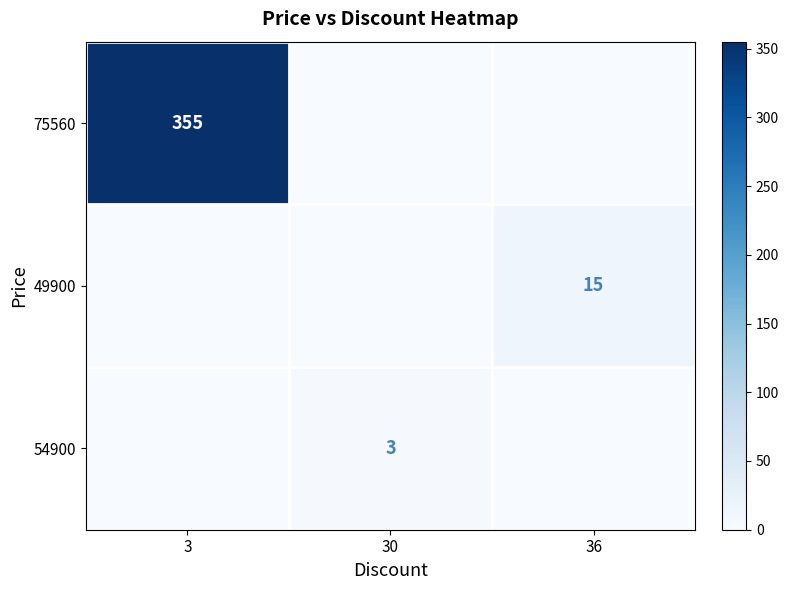

What is the spread (max minus min) of values at 3?

355